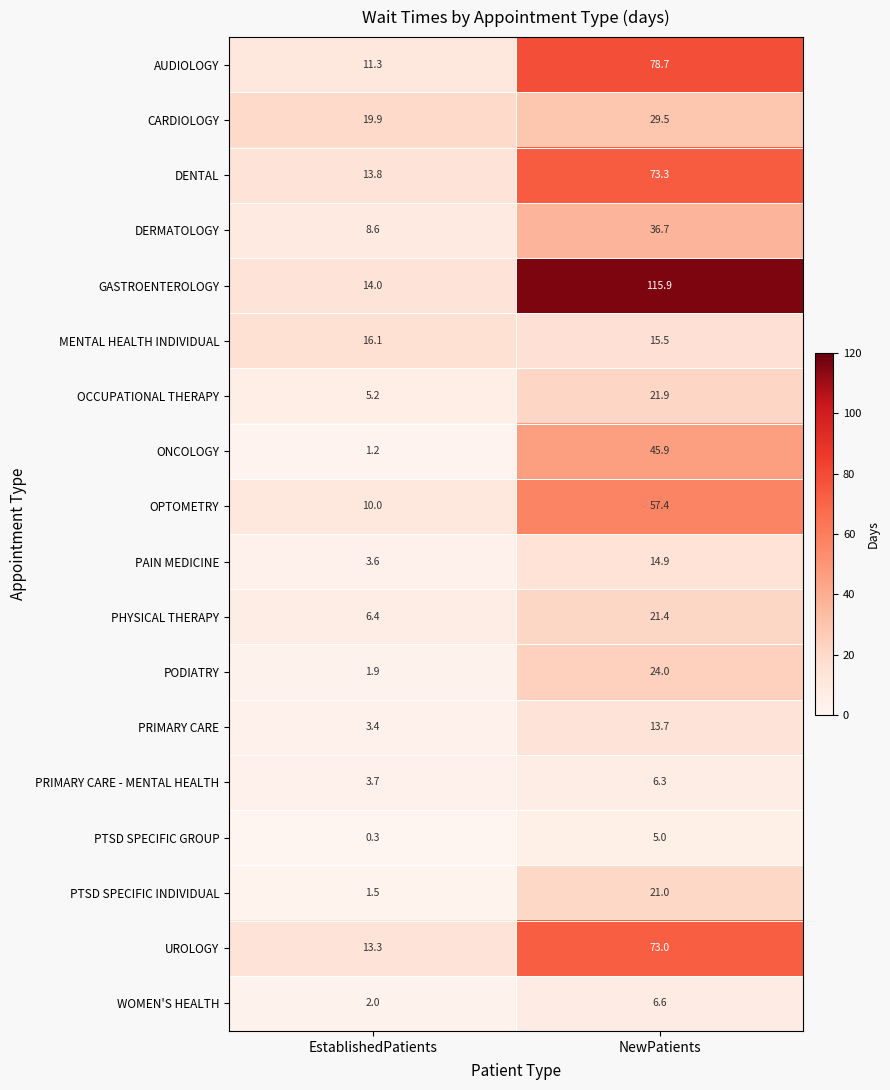

At which category is the sum across all series the highest?

NewPatients